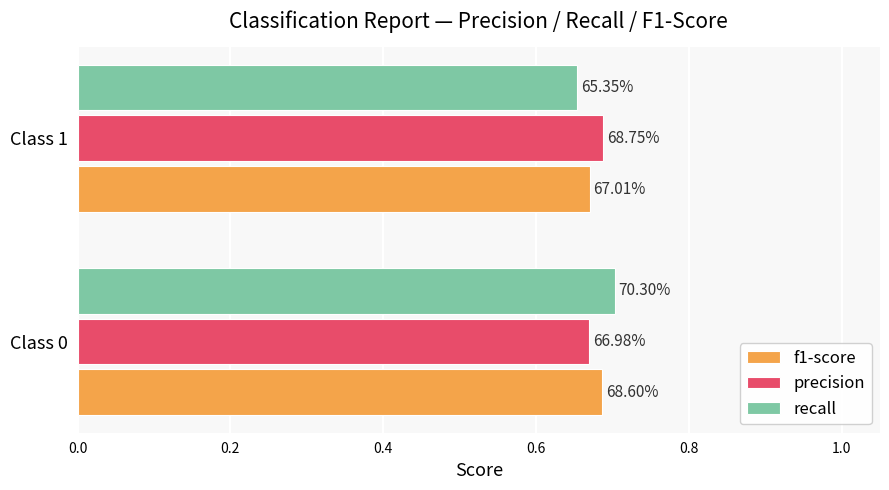

What is the sum of all recall values?

1.4